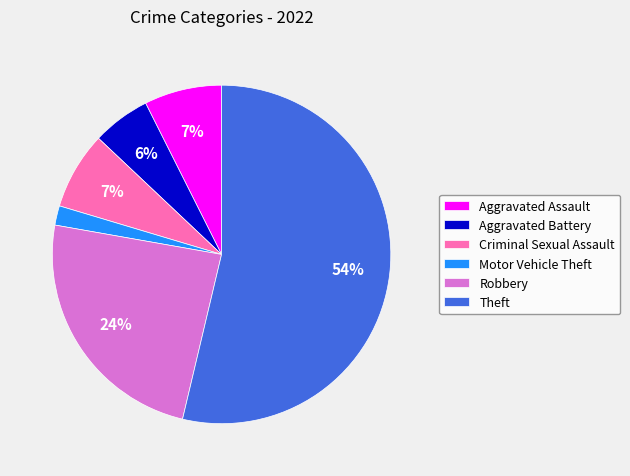

How many segments does this pie chart have?

6